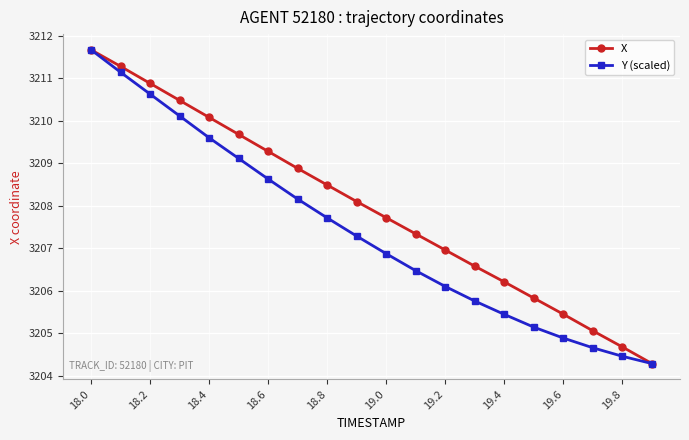

What is the value of the Y (scaled) point at the 9th from the left?

3207.7